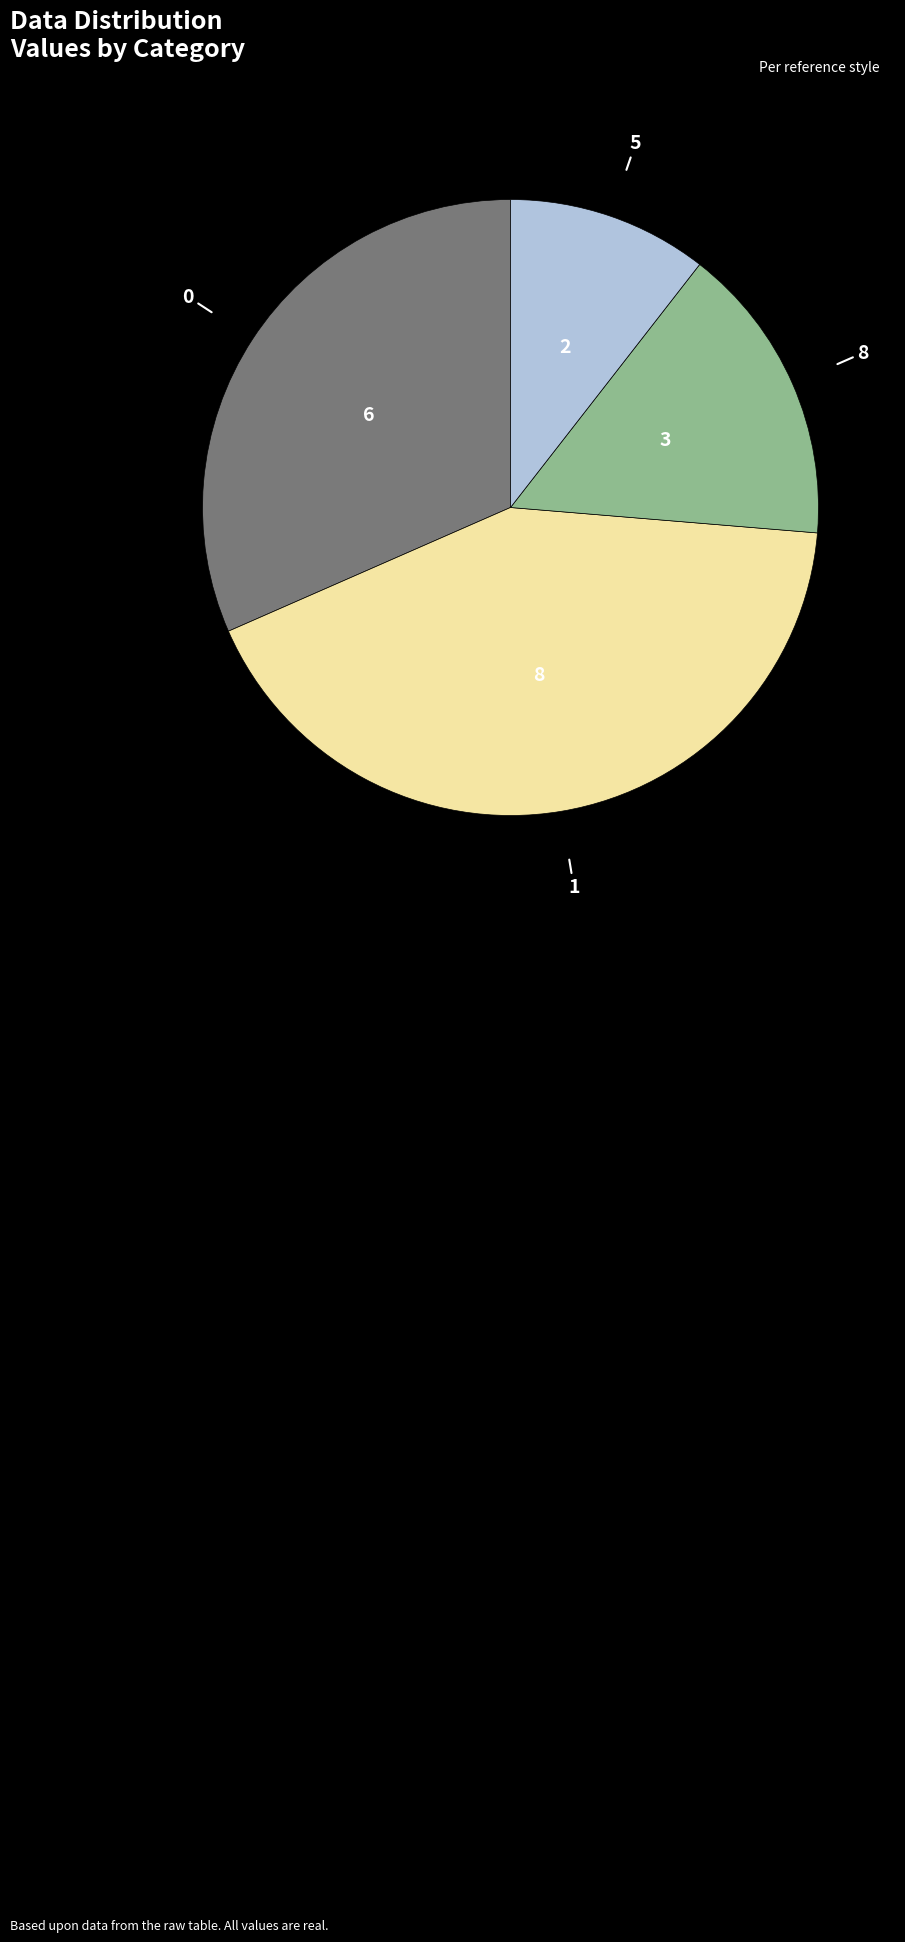

Is there any slice that represents more than half of the pie?

No